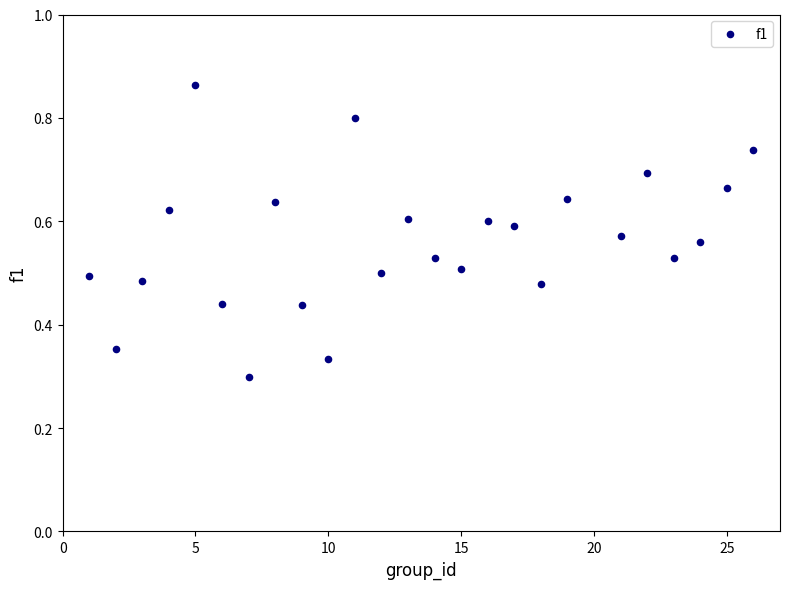

What is the range of X values (max minus min)?

25.0